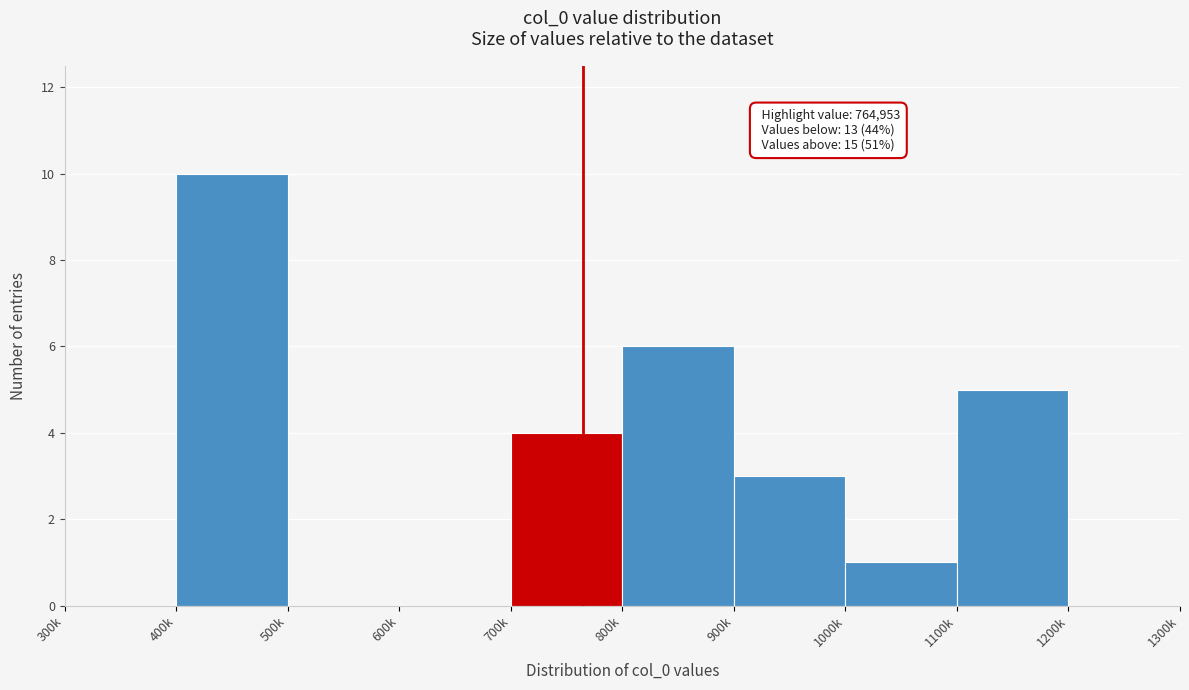

Reading left to right, what are all the values shown in this chart?

300k=0	400k=10	500k=0	600k=0	700k=4	800k=6	900k=3	1000k=1	1100k=5	1200k=0